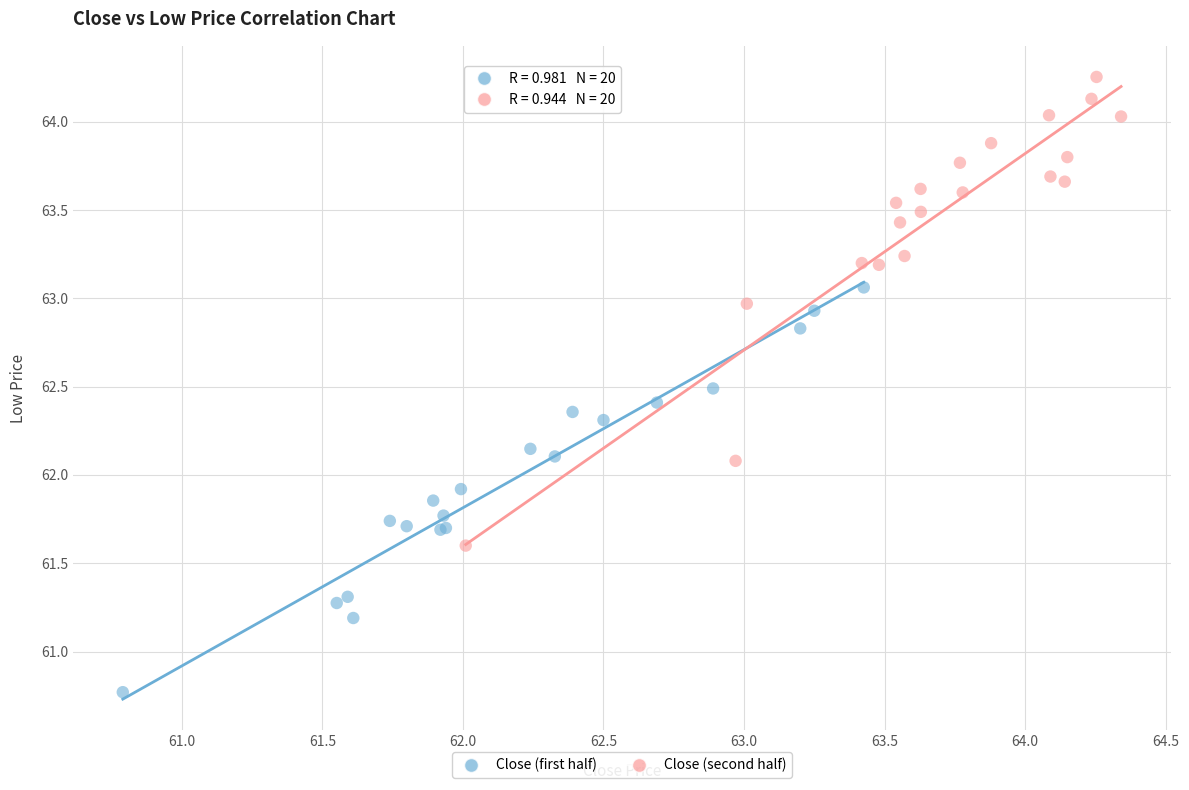

Which series has the widest spread of Y values?

Close (second half)